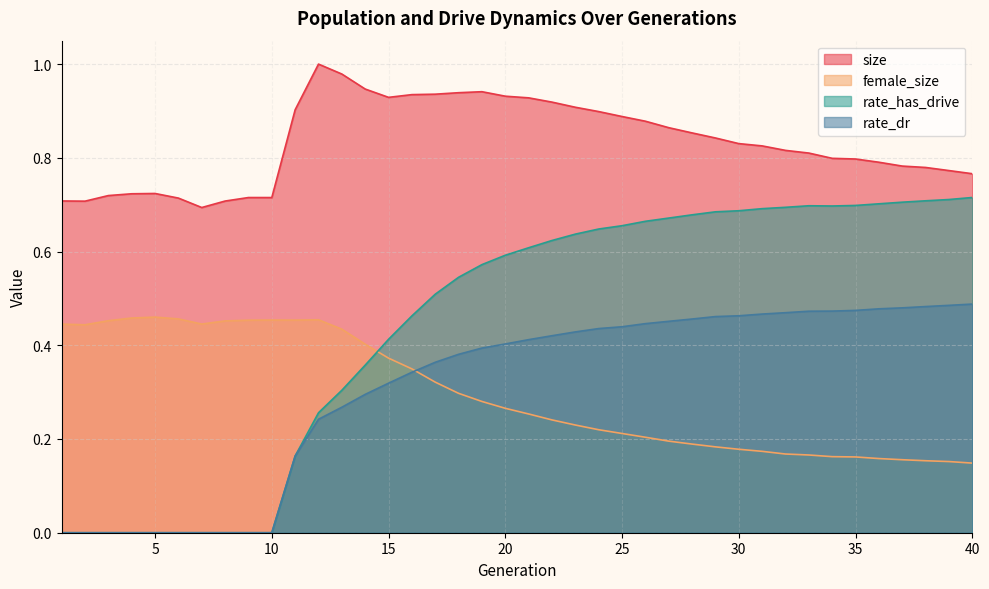

What is the average value of the rate_dr series?

0.3